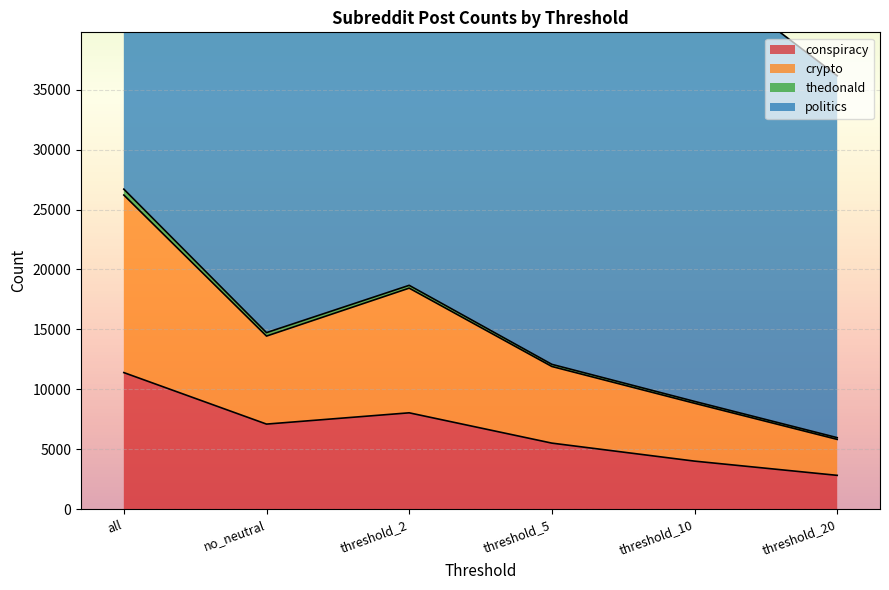

Rank the categories by conspiracy value from lowest to highest.

threshold_20, threshold_10, threshold_5, no_neutral, threshold_2, all